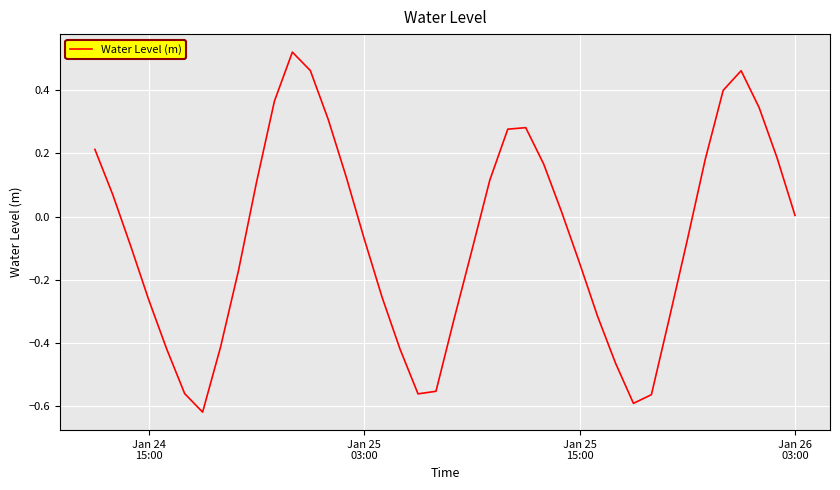

What is the difference between the maximum and minimum values?

1.1